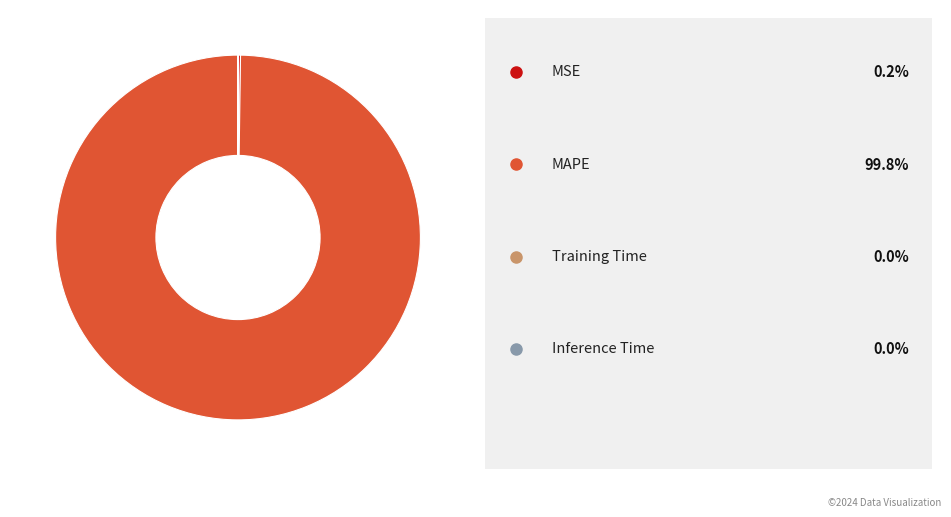

Is there any slice that represents more than half of the pie?

Yes